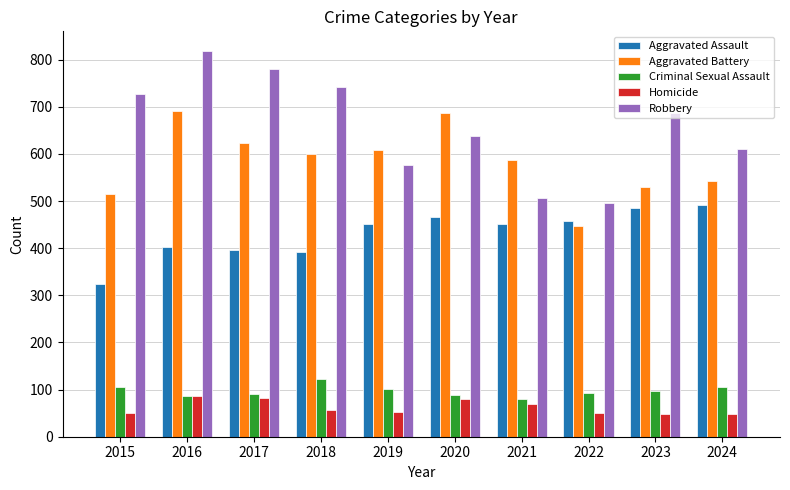

Does the chart contain stacked bars?

No